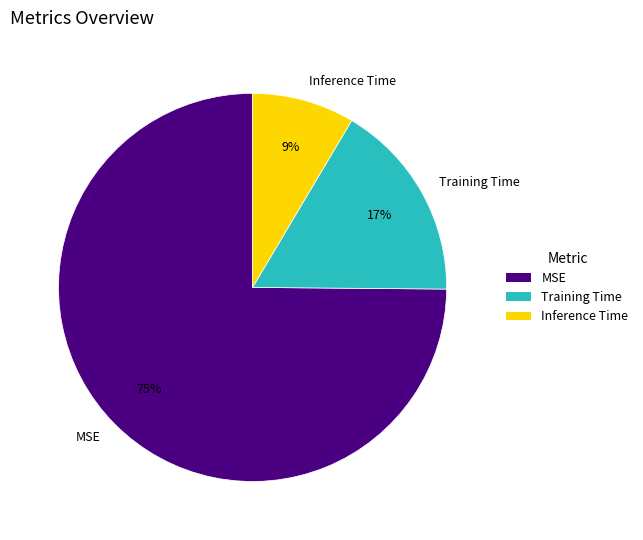

How many segments does this pie chart have?

3